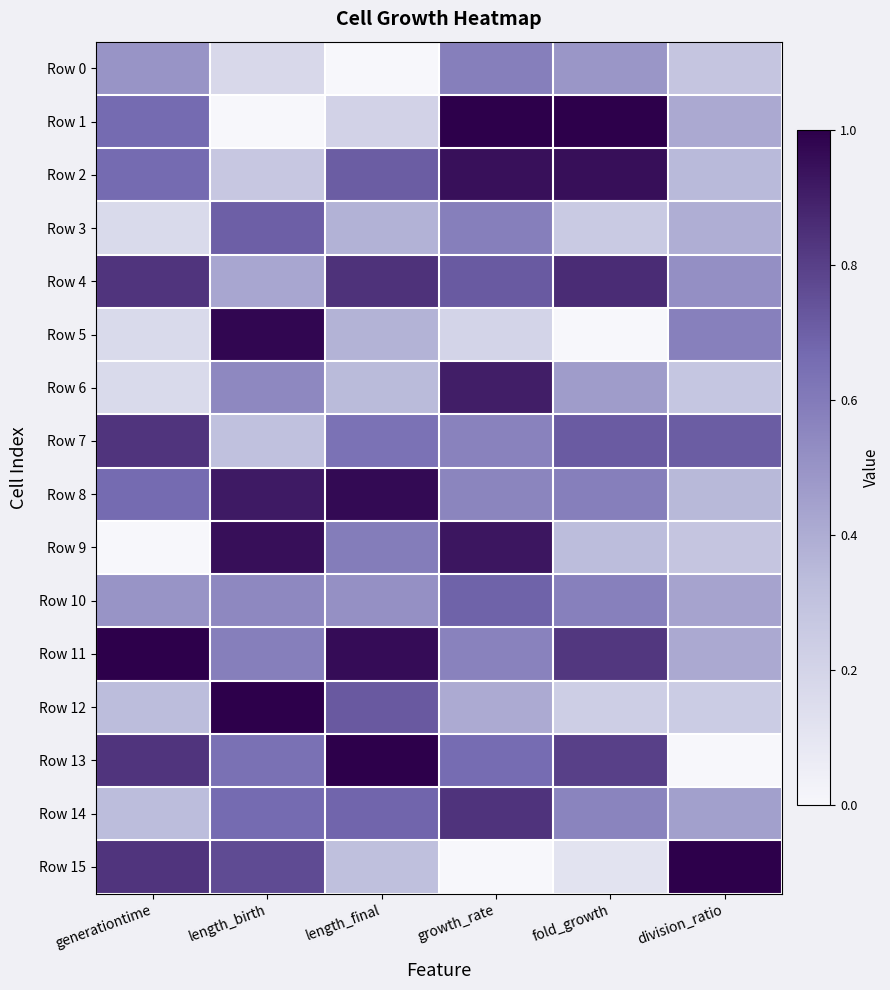

Between fold_growth and division_ratio, which is larger?

fold_growth